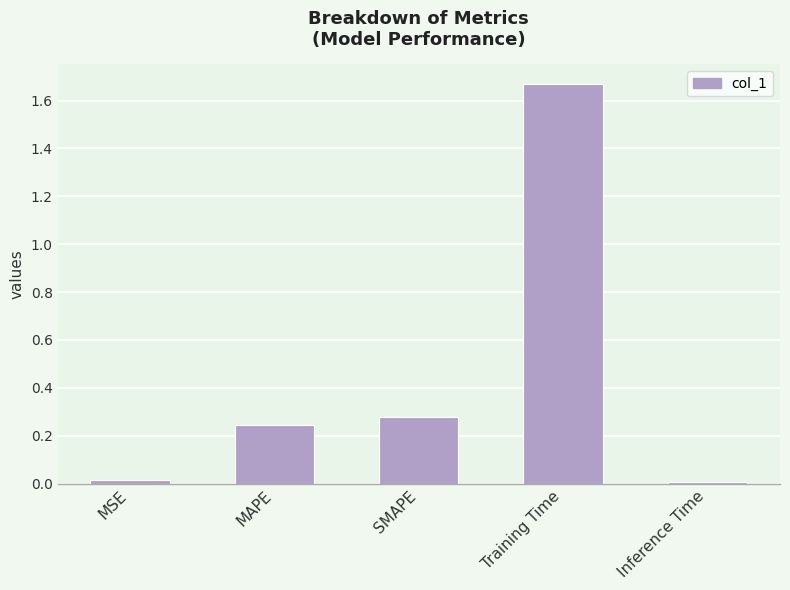

The value at SMAPE is 0.5. True or false?

False